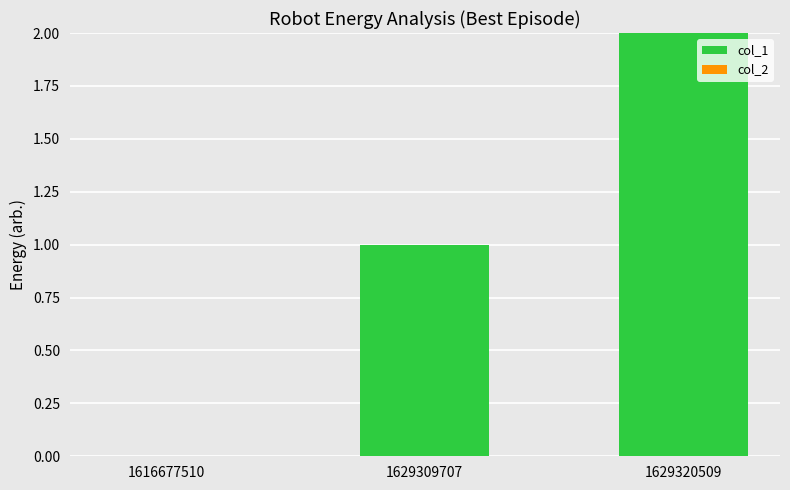

True or false: the data shows -1 at 1616677510.

False